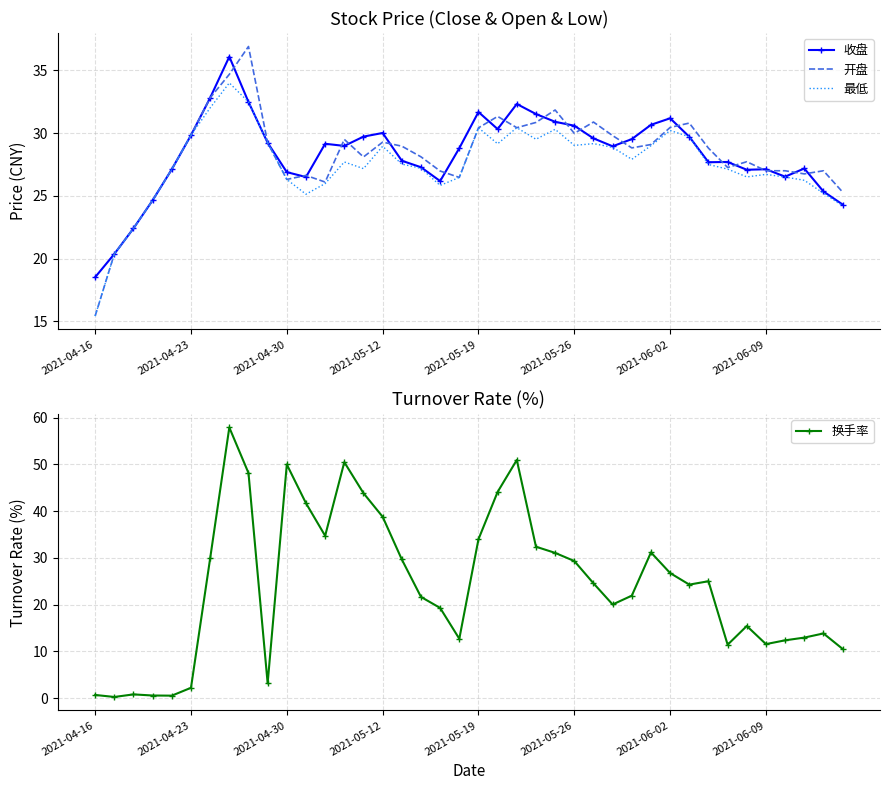

What is the total value across all series at 23?

124.3